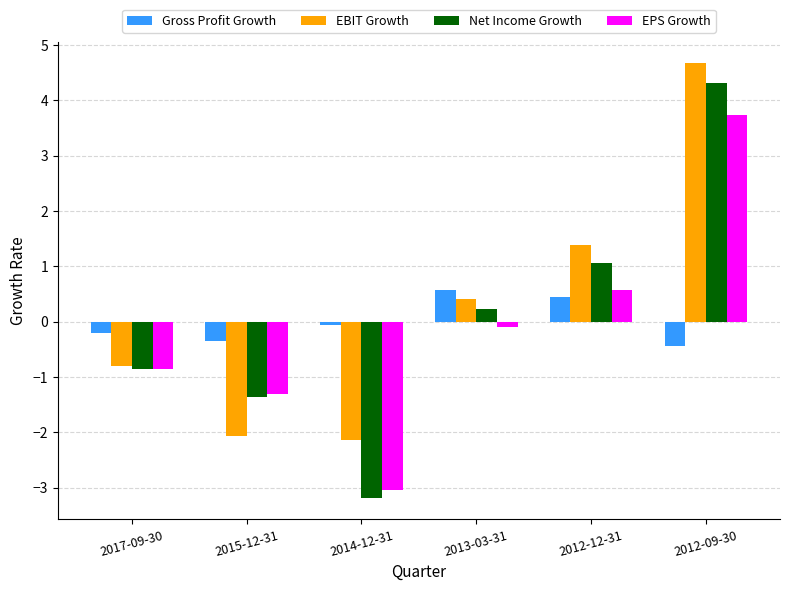

Reading right to left, extract all data points from this chart.

Gross Profit Growth: 2012-09-30=-0.4	2012-12-31=0.4	2013-03-31=0.6	2014-12-31=-0.1	2015-12-31=-0.3	2017-09-30=-0.2
EBIT Growth: 2012-09-30=4.7	2012-12-31=1.4	2013-03-31=0.4	2014-12-31=-2.1	2015-12-31=-2.1	2017-09-30=-0.8
Net Income Growth: 2012-09-30=4.3	2012-12-31=1.1	2013-03-31=0.2	2014-12-31=-3.2	2015-12-31=-1.4	2017-09-30=-0.9
EPS Growth: 2012-09-30=3.7	2012-12-31=0.6	2013-03-31=-0.1	2014-12-31=-3.0	2015-12-31=-1.3	2017-09-30=-0.9